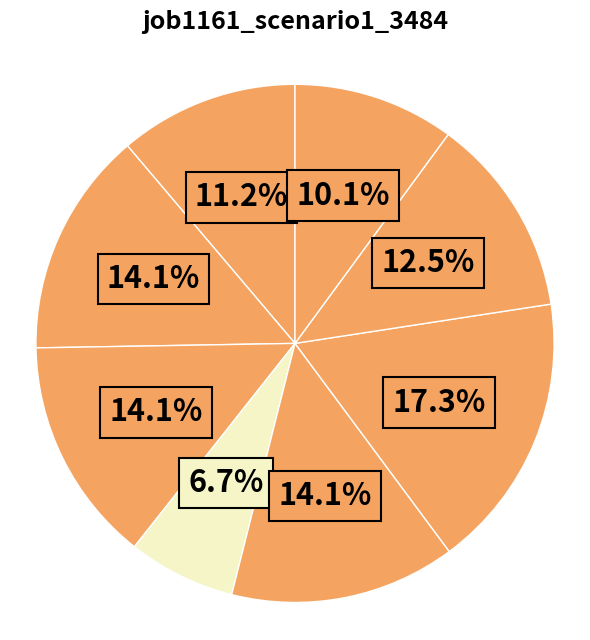

To the nearest percent, what is the difference between the largest and smallest slice percentages?

11%